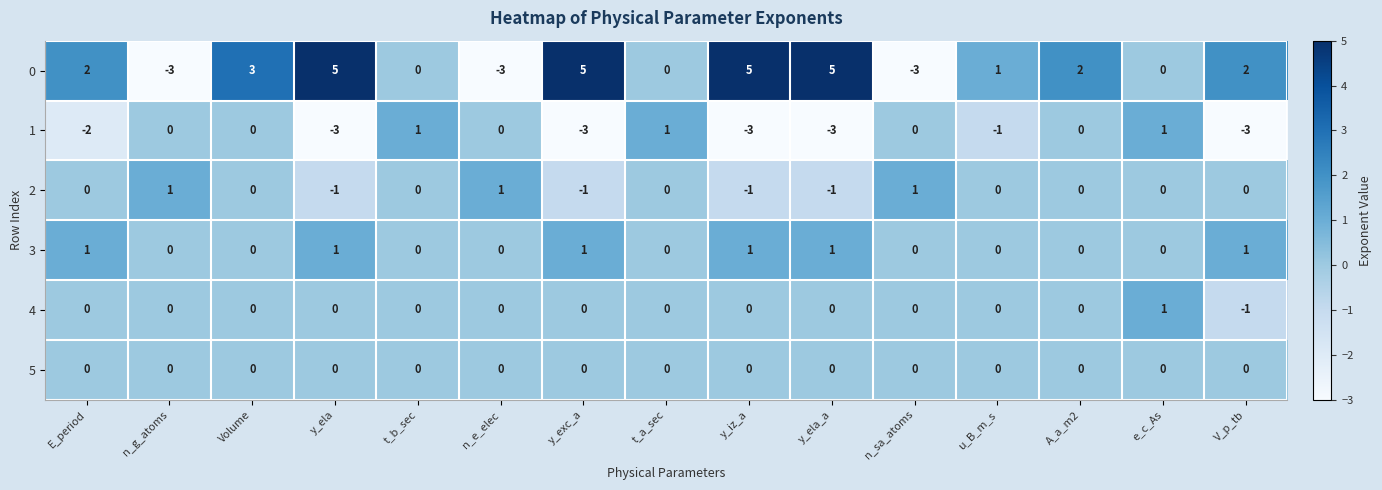

True or false: 2 has a value of -1 at y_exc_a.

True